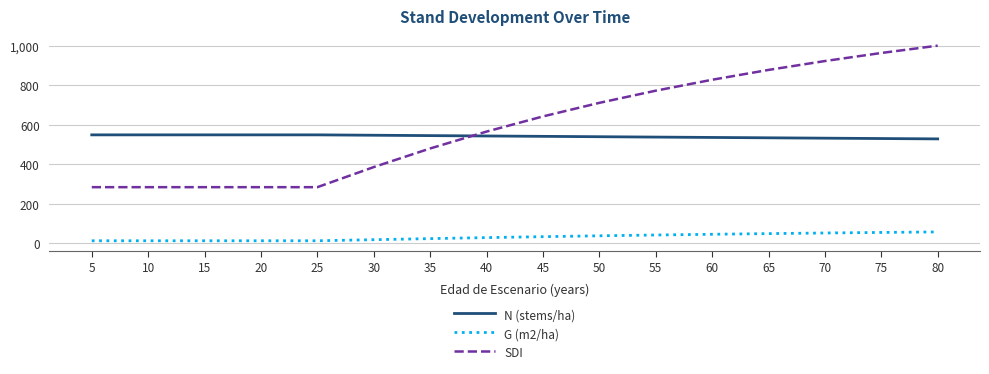

Which series has the largest total across all categories?

SDI